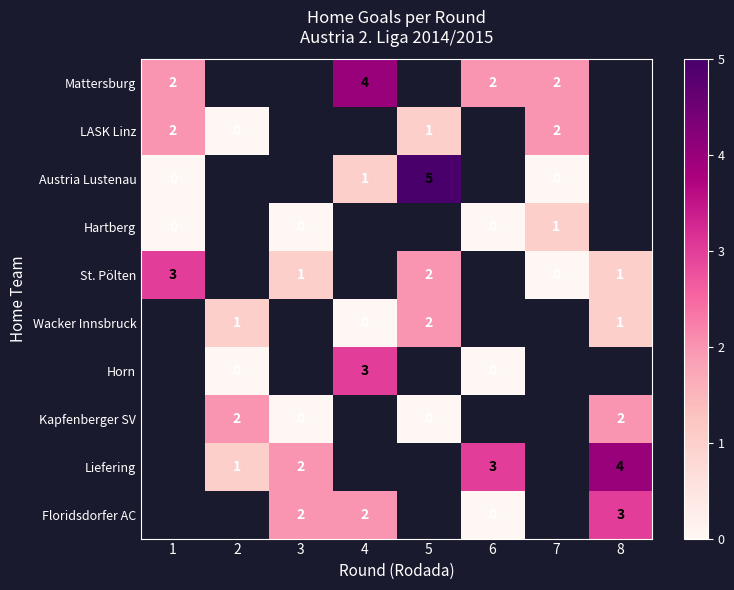

What is the maximum value shown in the chart?

5.0